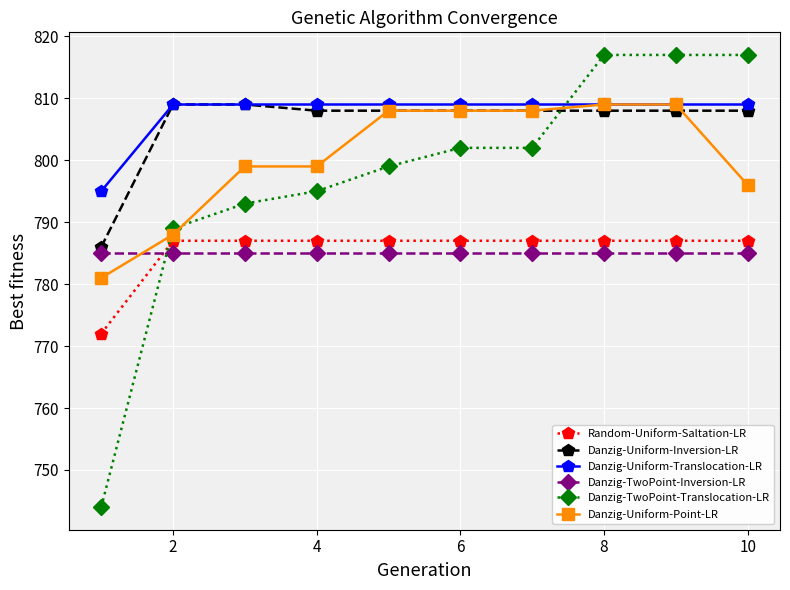

What is the lowest value of the Danzig-TwoPoint-Translocation-LR series?

744